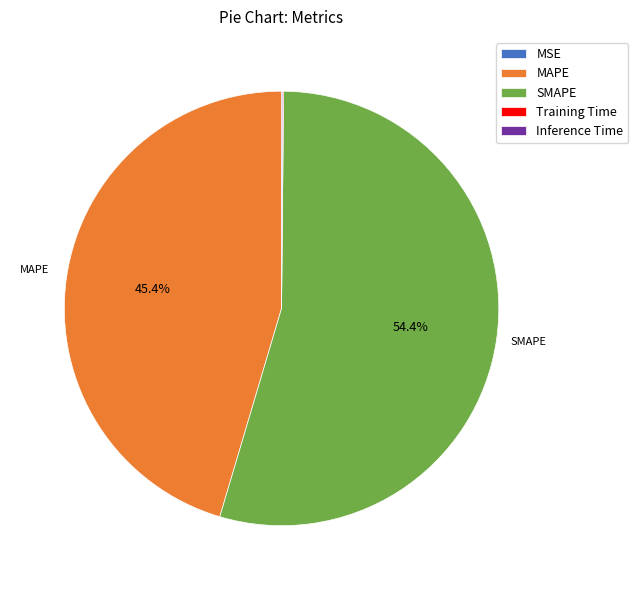

True or false: MAPE accounts for 59% of the total.

False